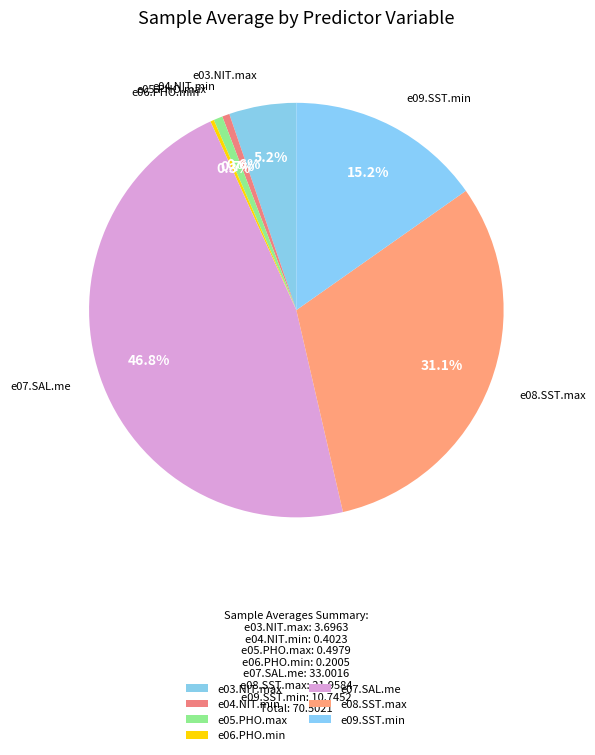

What percentage is the e05.PHO.max slice, to the nearest percent?

1%